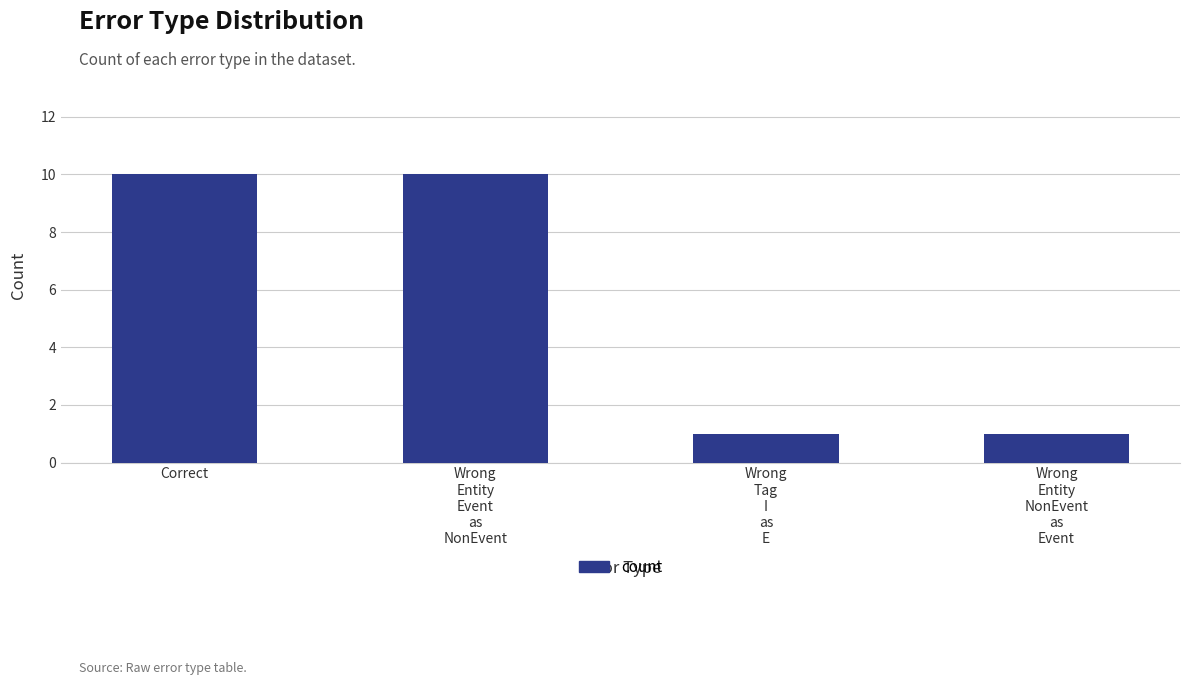

The chart shows a value of 10 at Correct. True or false?

True